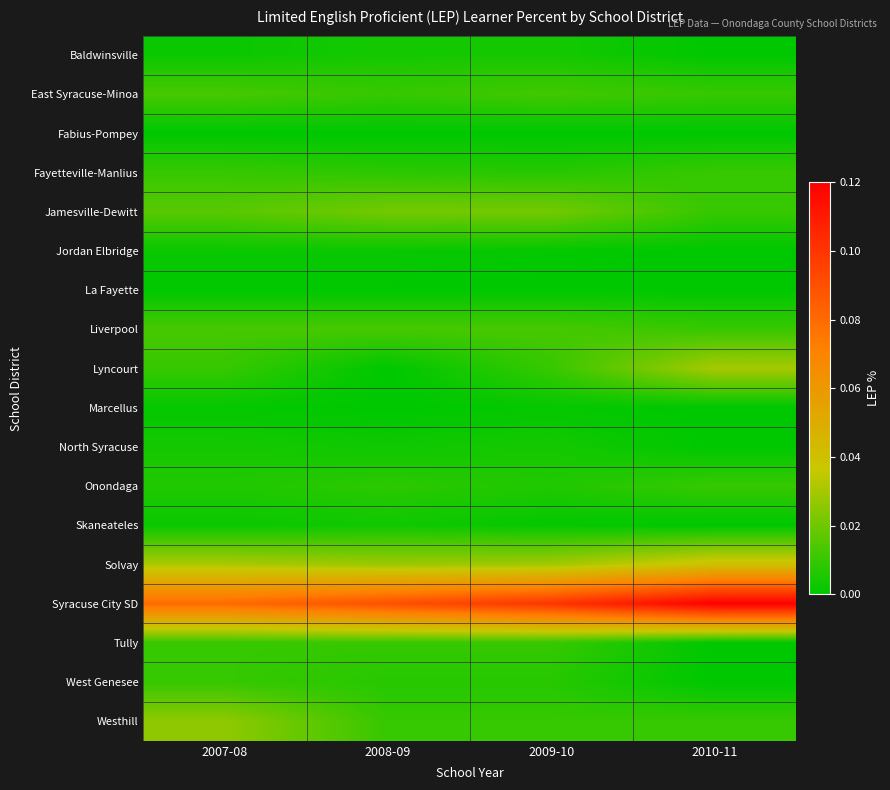

What is the total value across all series at 2009-10?

0.2